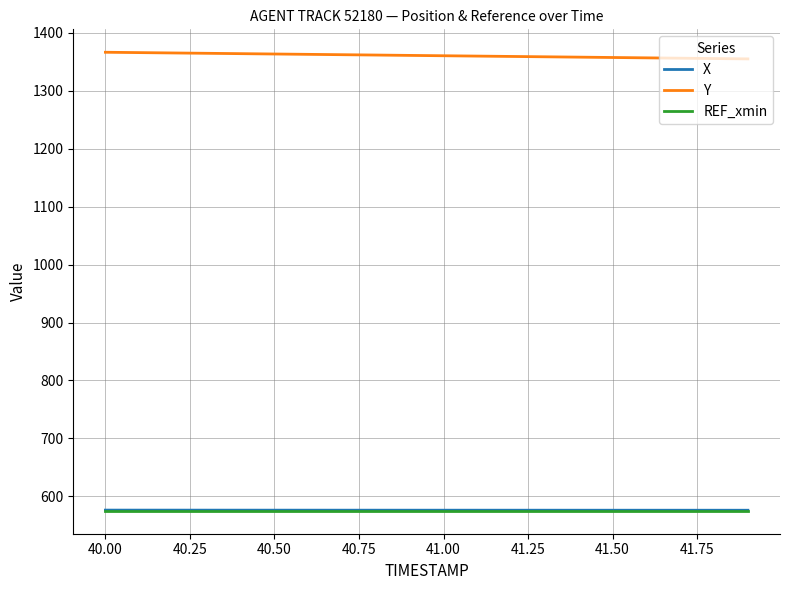

Is this an area chart (filled region under the line)?

No